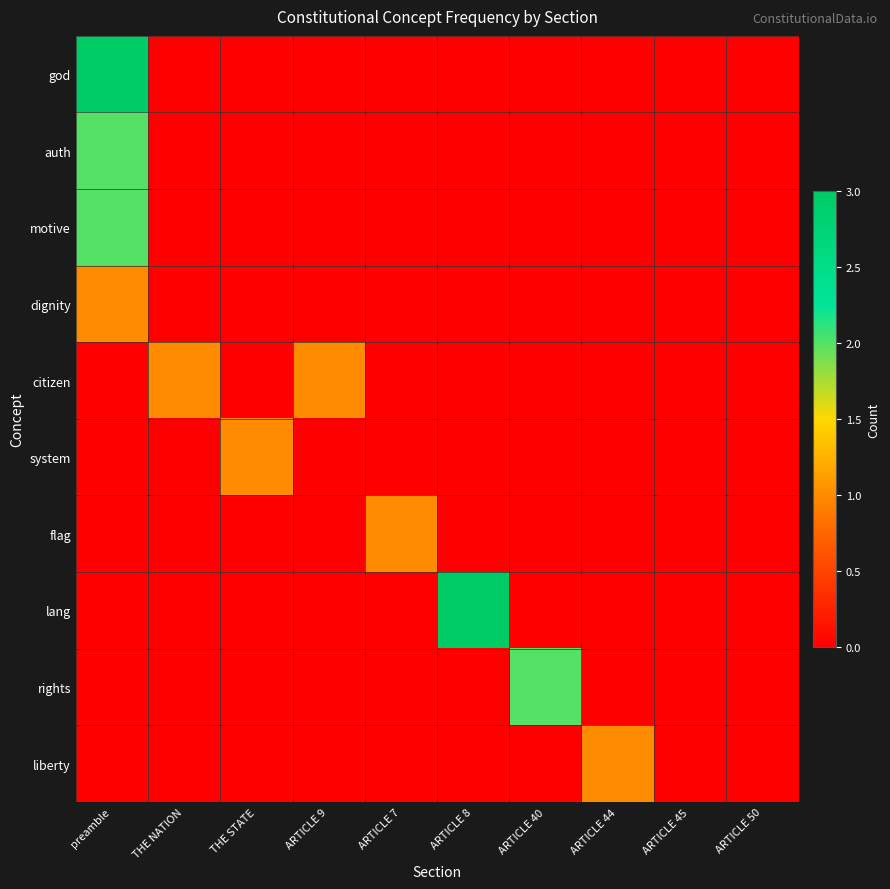

Between ARTICLE 40 and ARTICLE 44, which series saw the biggest shift?

rights